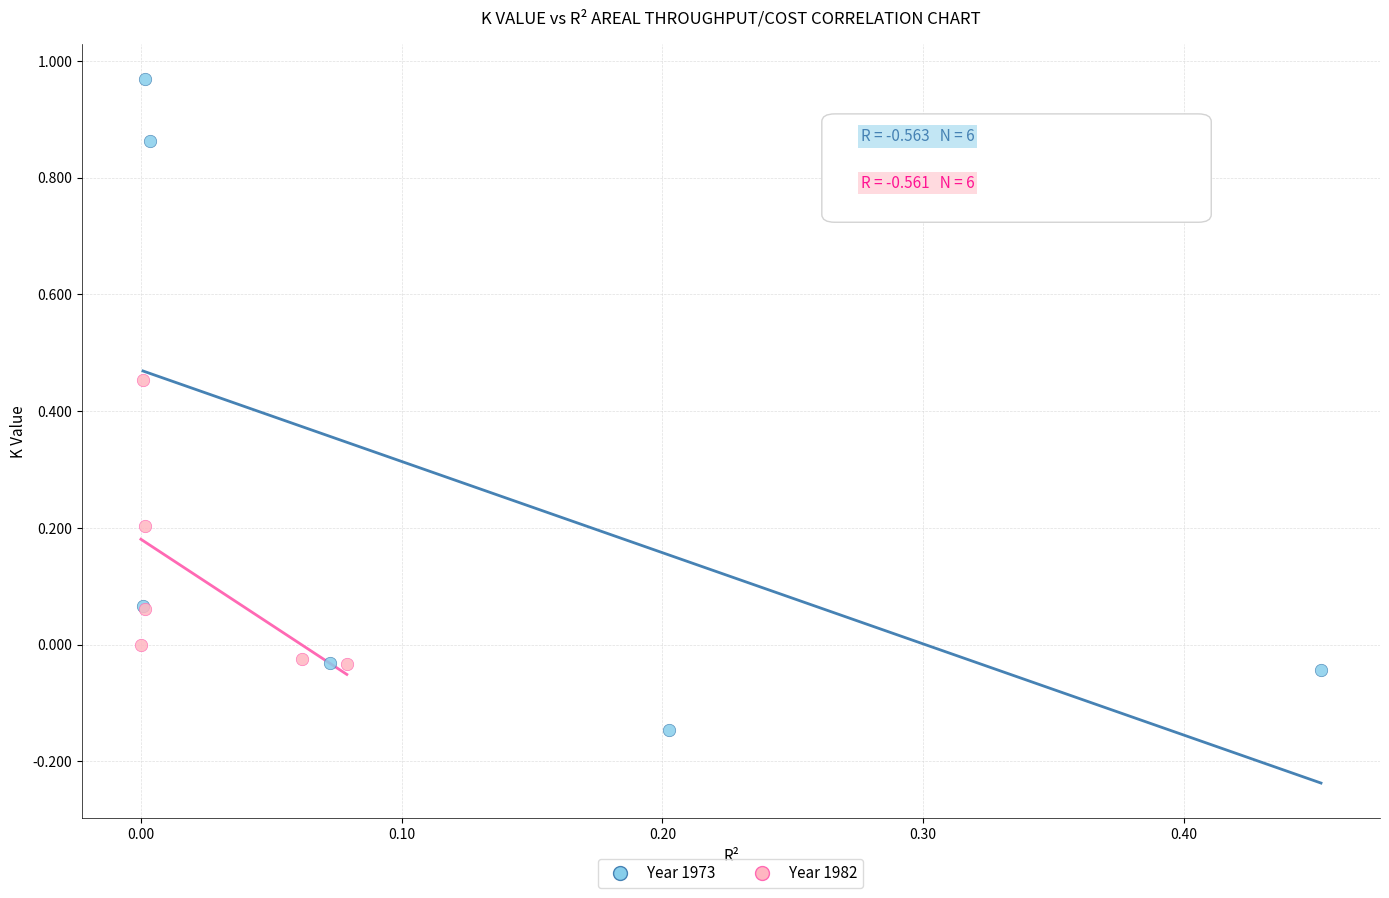

Which series has the widest spread of Y values?

Year 1973